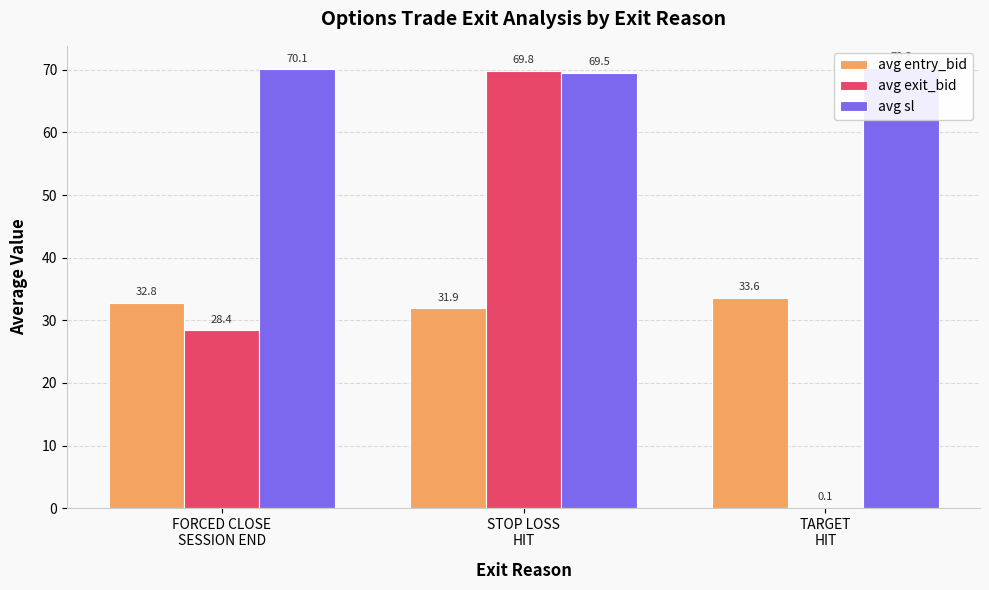

Between STOP LOSS
HIT and TARGET
HIT, which is larger?

TARGET
HIT